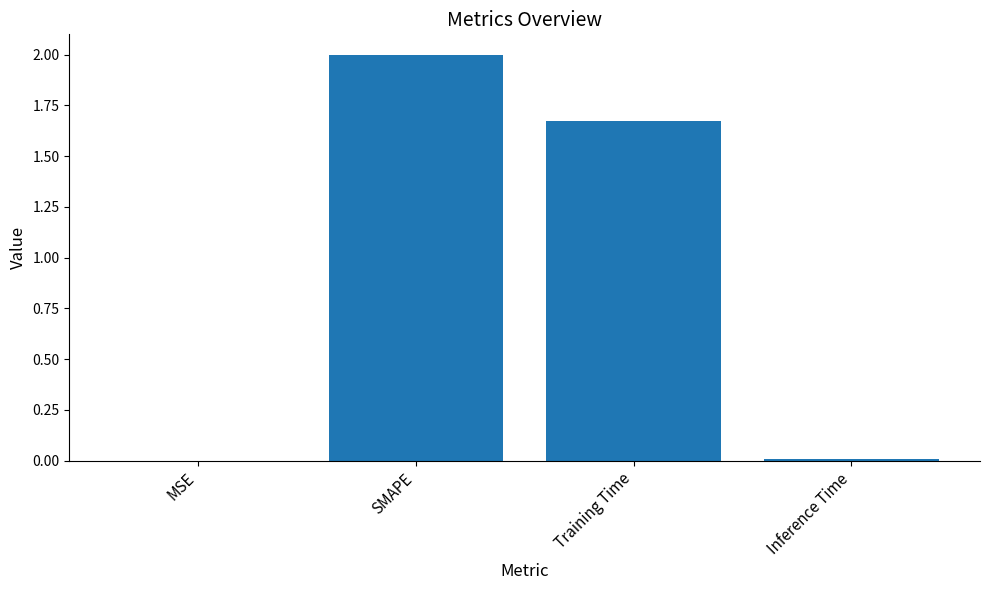

What is the sum of all values?

3.7